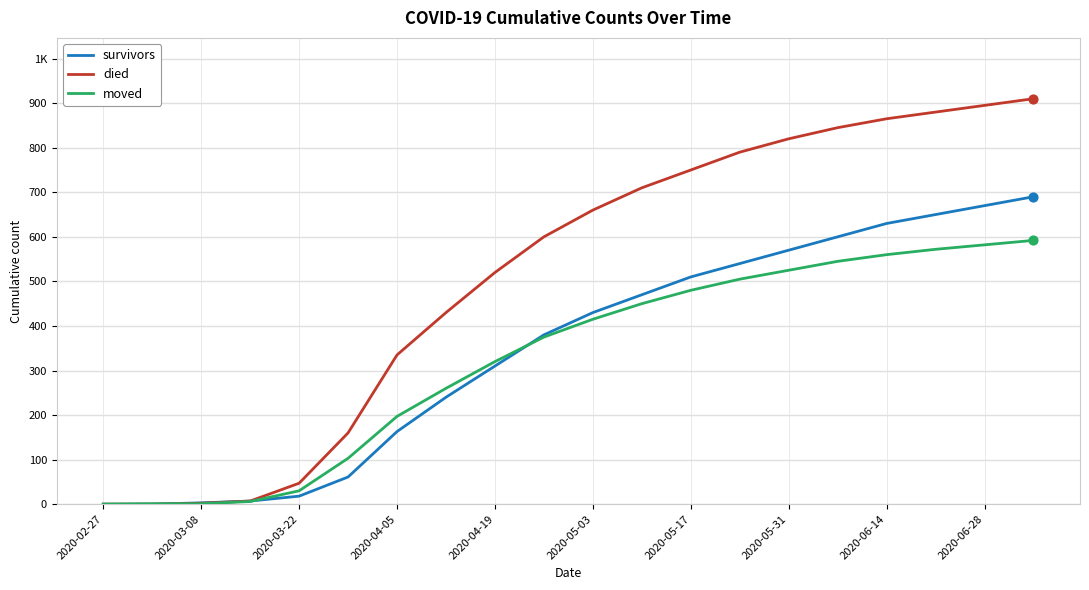

Does the chart have visible grid lines?

Yes